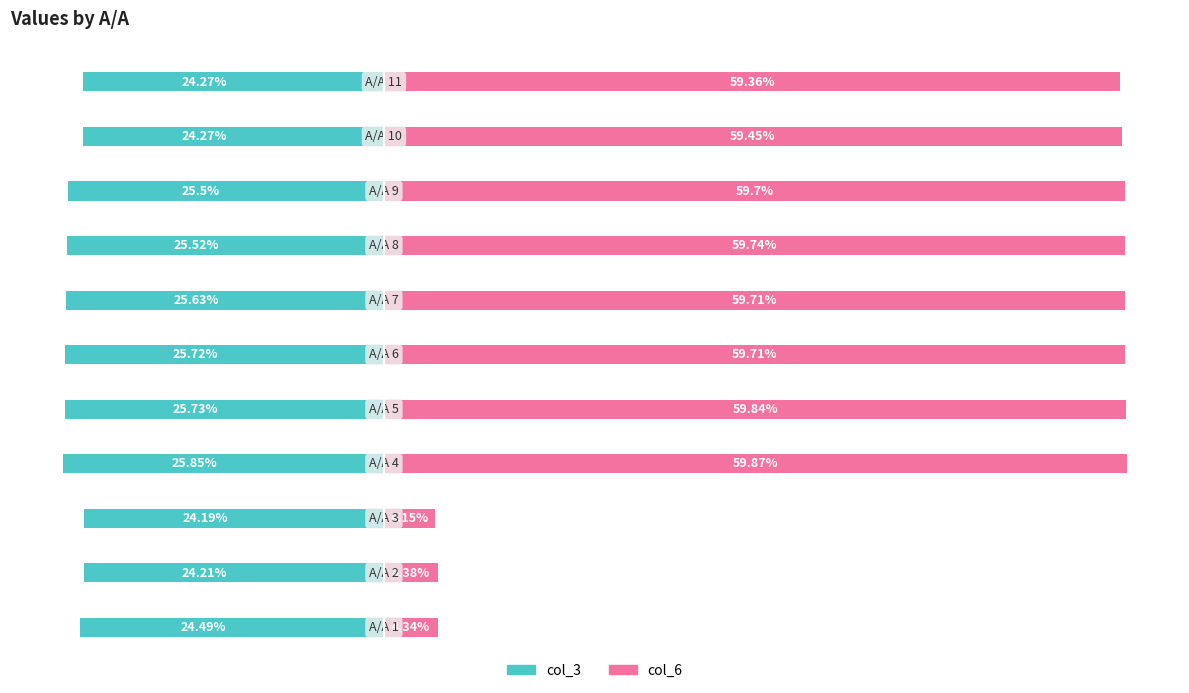

What position from the left is 60?

6